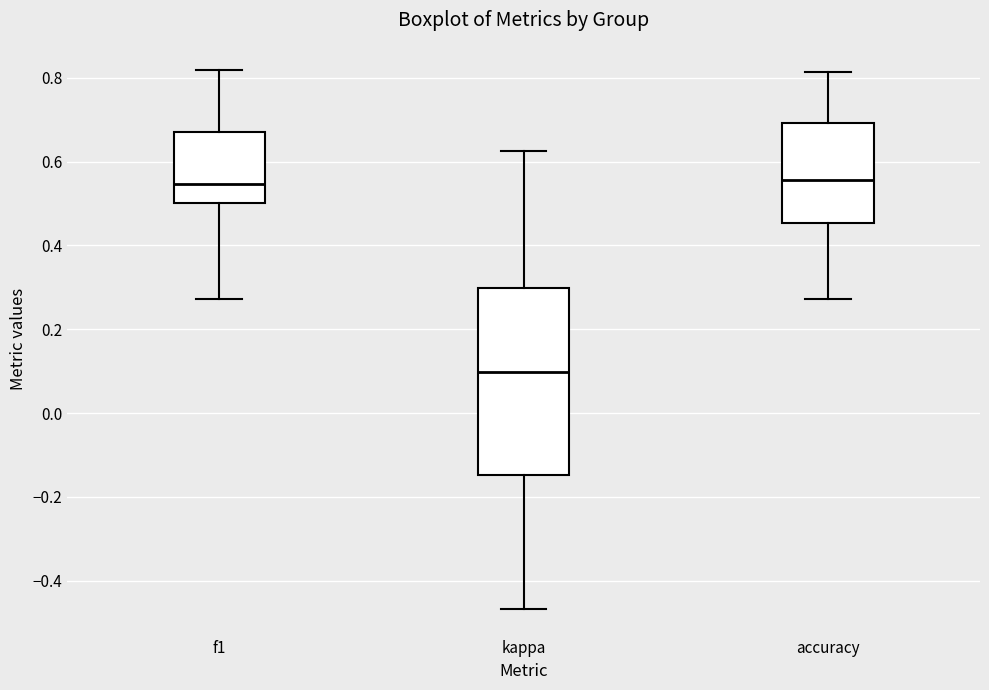

Which box's median line is the lowest?

kappa